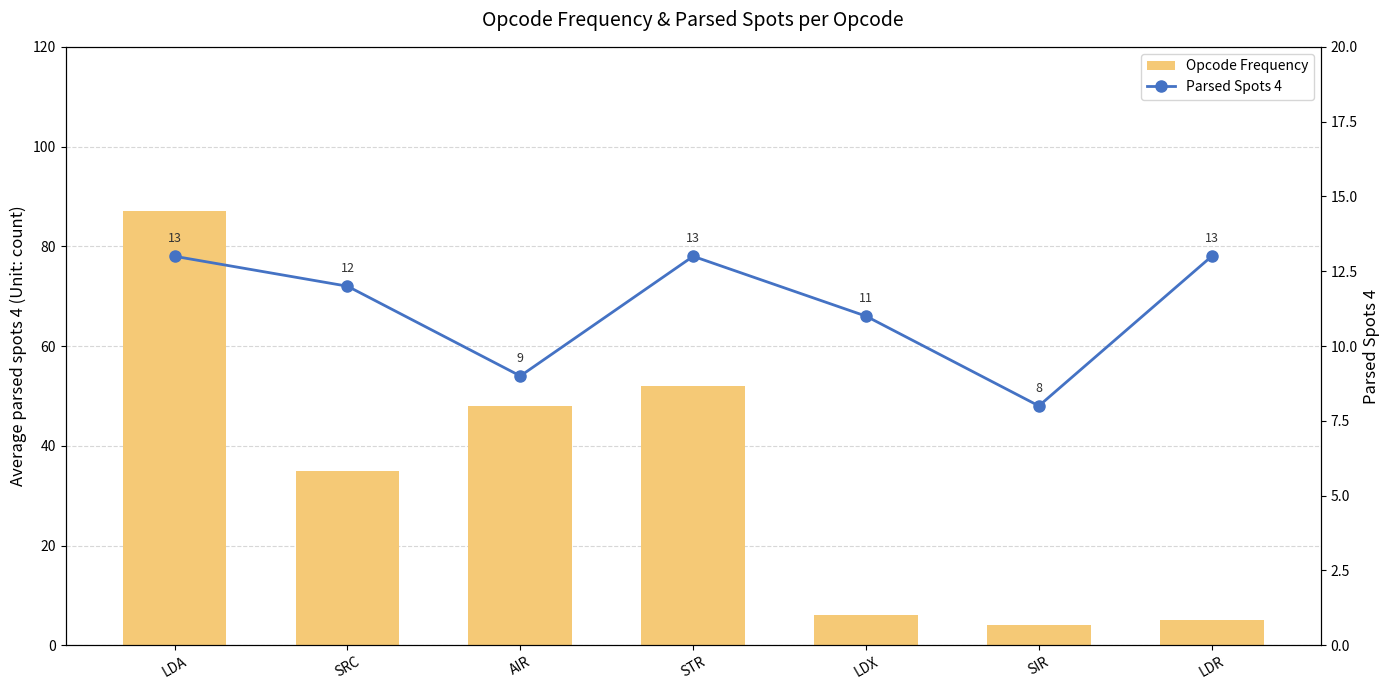

Is the value of opcode_freq at SRC greater than the value of parsed_spots_4 at STR?

Yes